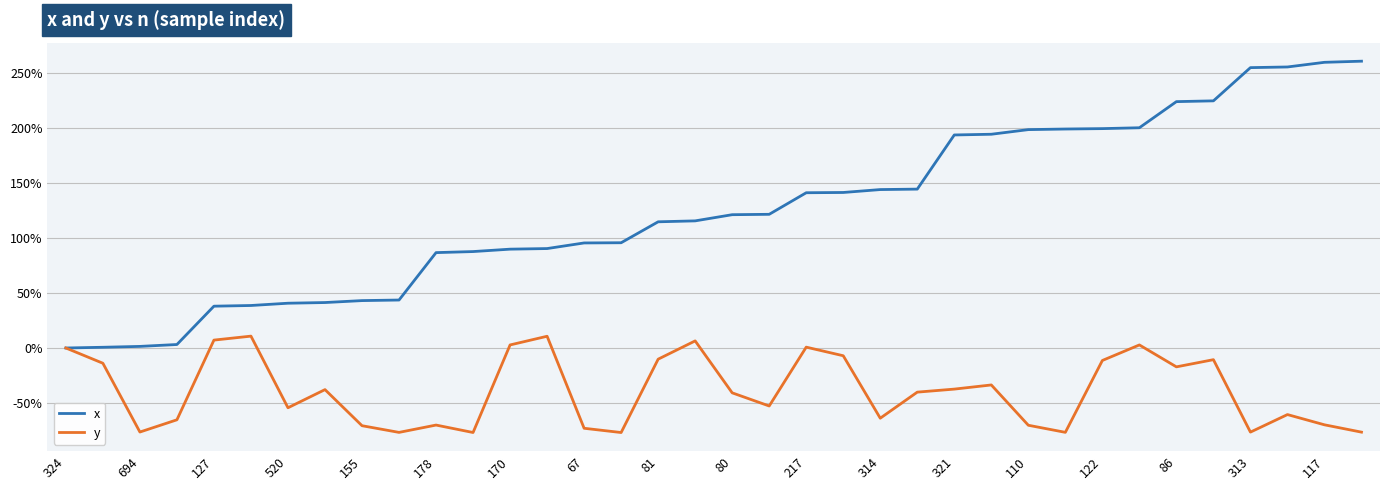

What is the minimum value for y?

-77.0